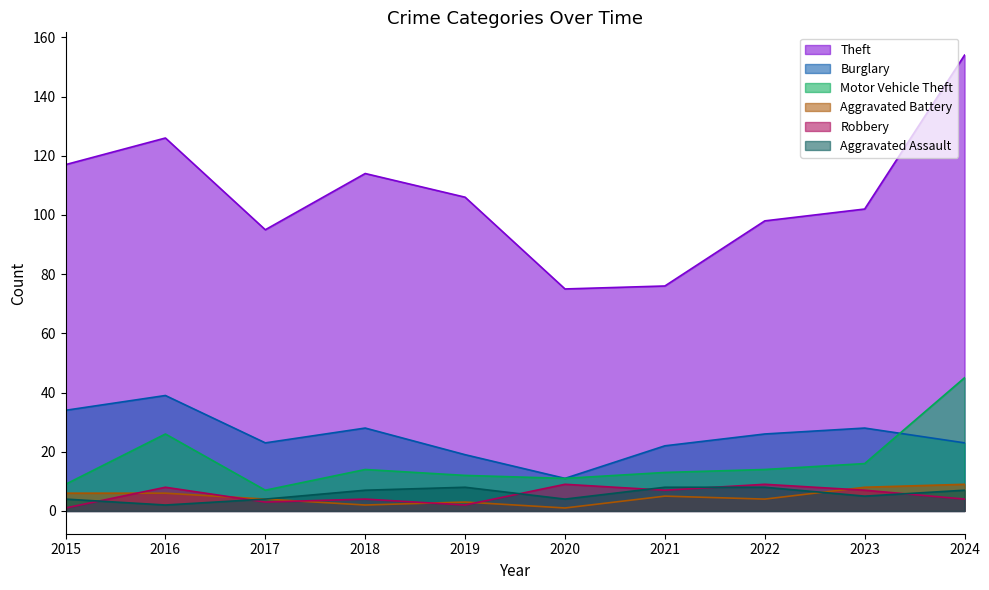

True or false: Aggravated Assault and Theft intersect in this chart.

False